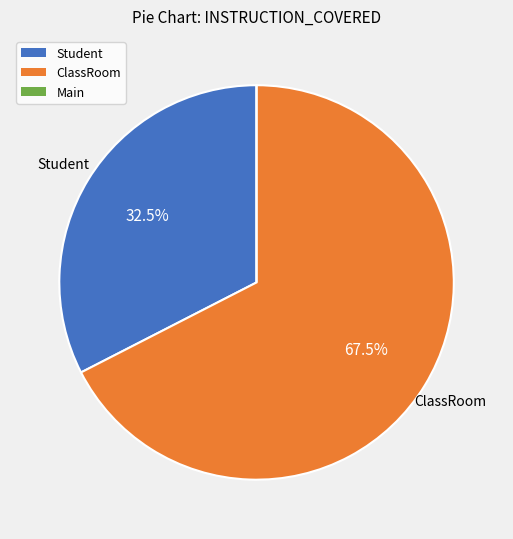

Does ClassRoom account for over 50% of the chart?

Yes